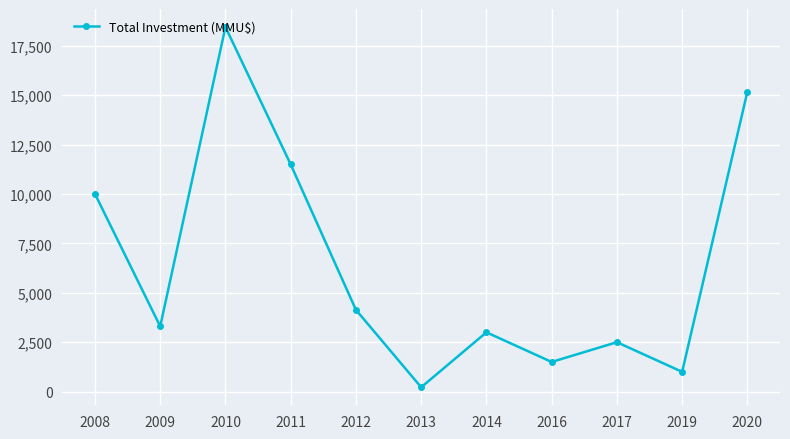

At which label is the value closest to 9332?

2008